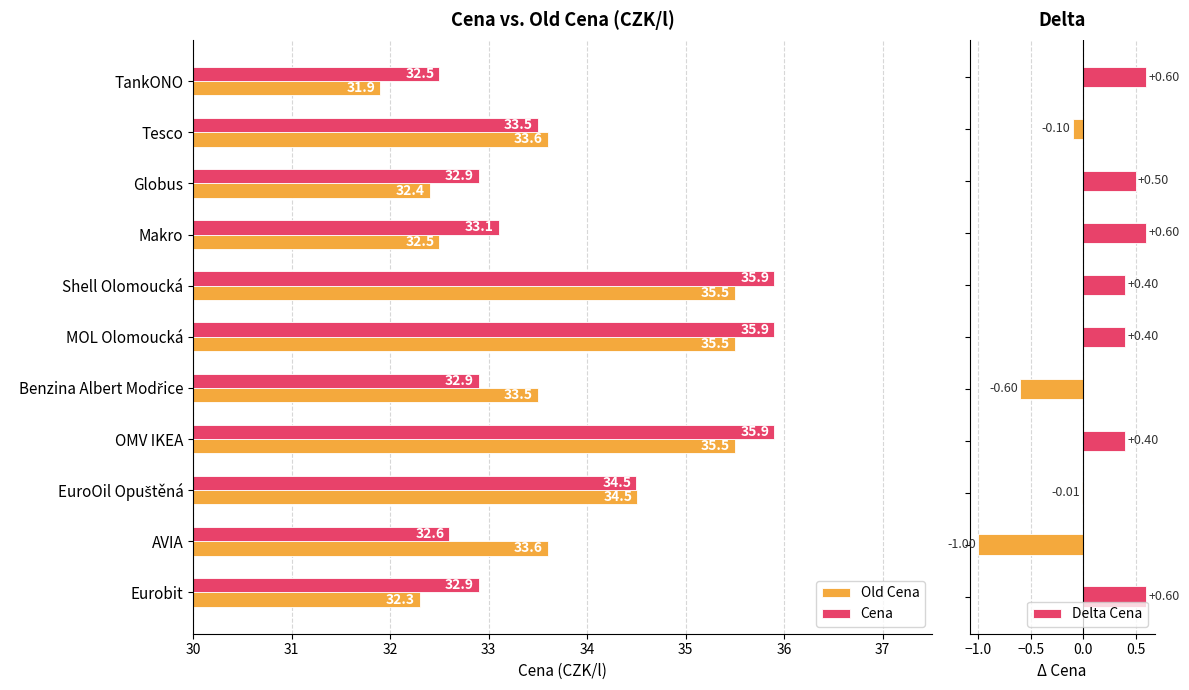

What is the difference between the second highest and second lowest values in the Old Cena series?

3.2